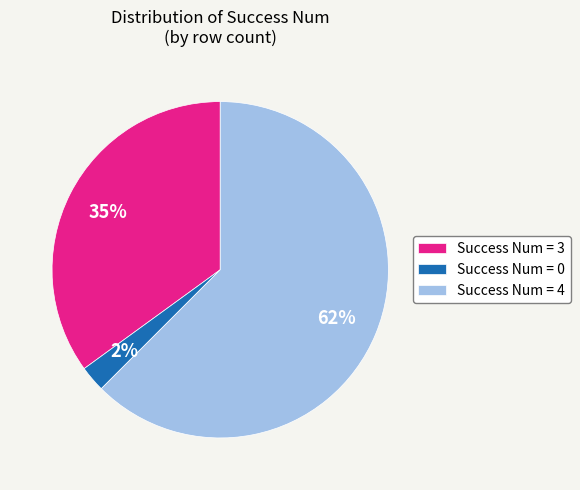

How many segments does this pie chart have?

3